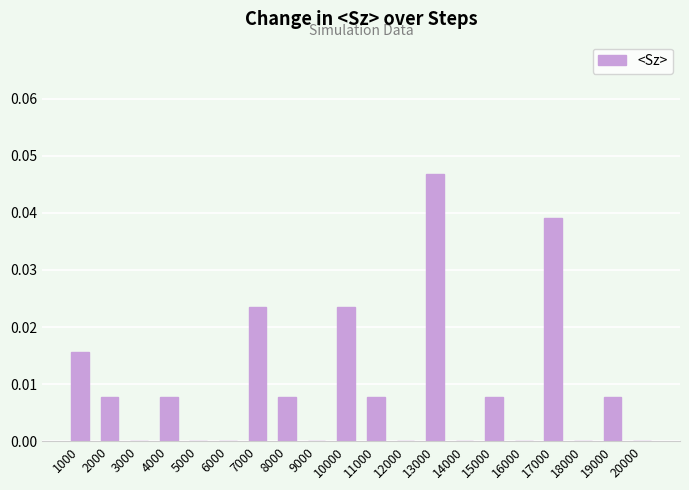

Between 18000 and 2000, which is larger?

2000